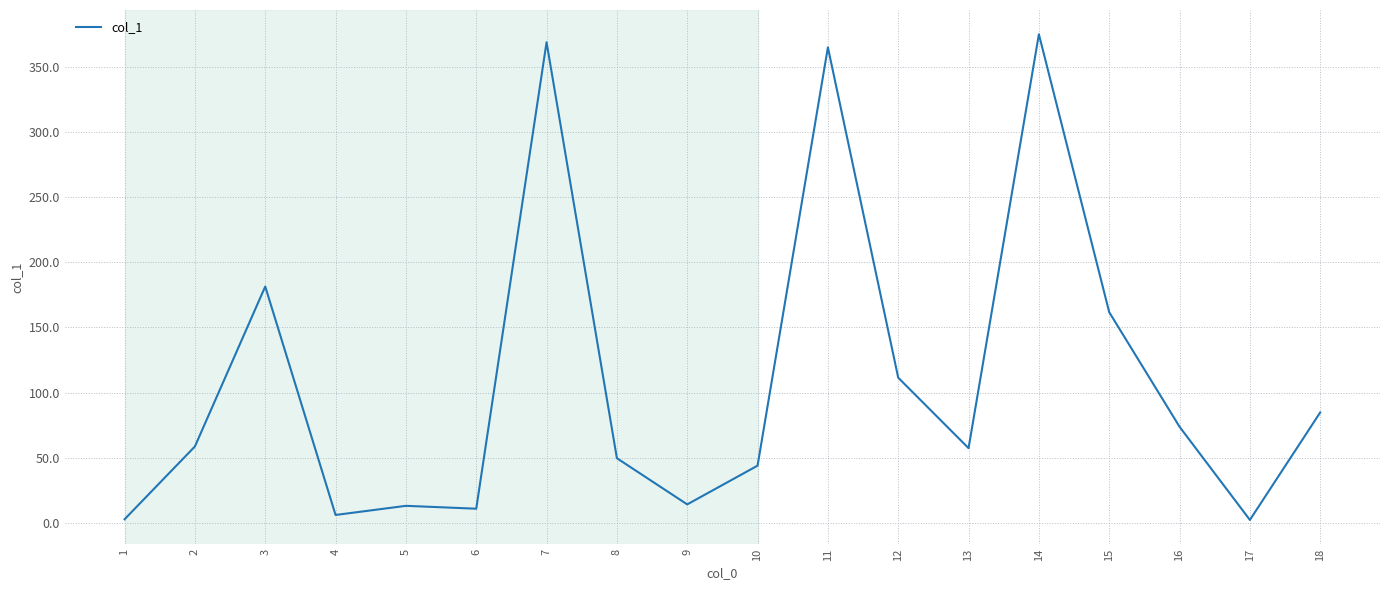

True or false: the data shows 111.5 at 12.

True